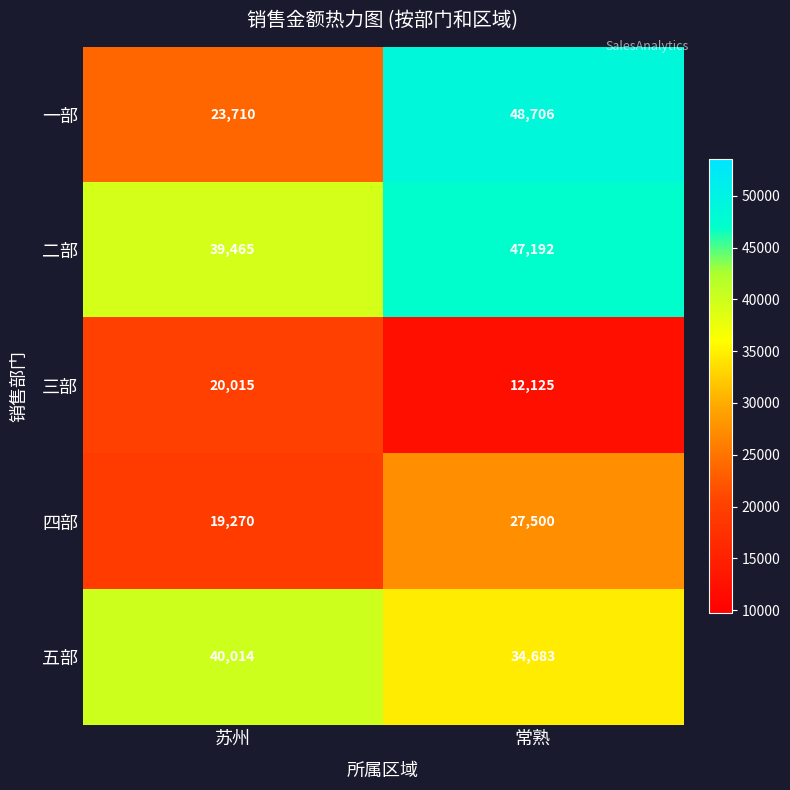

What is the approximate value of 一部 at 常熟, to the nearest 10?

48710